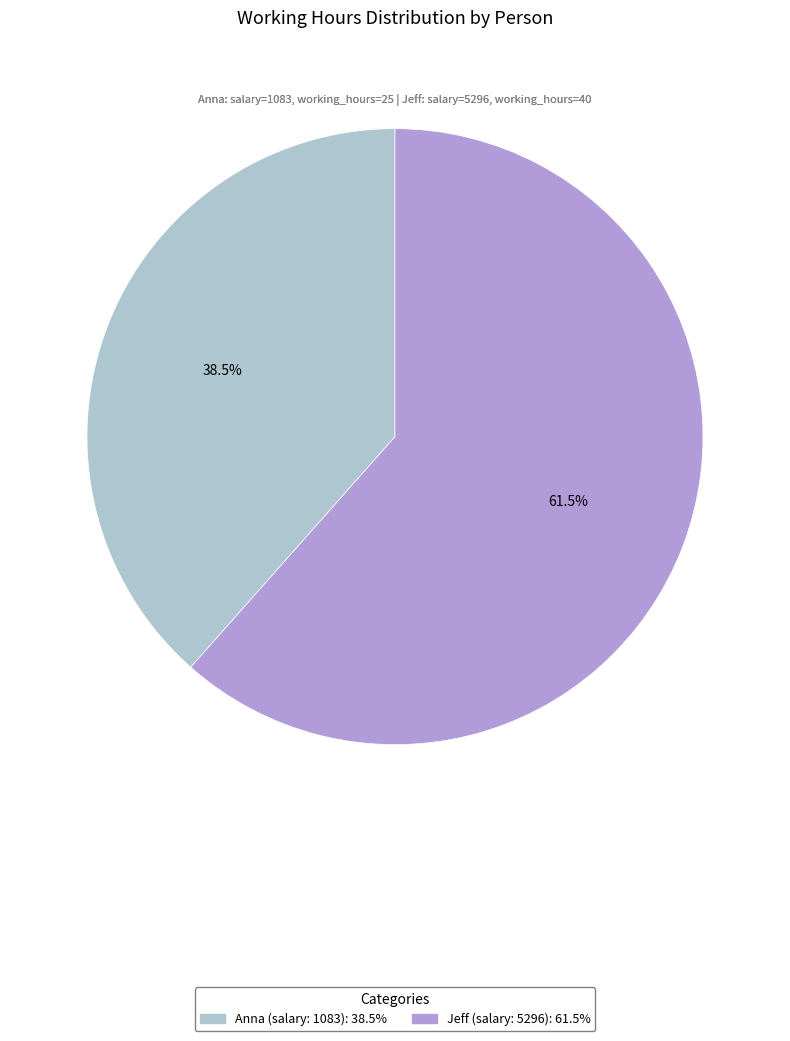

To the nearest percent, what is the difference between the largest and smallest slice percentages?

23%